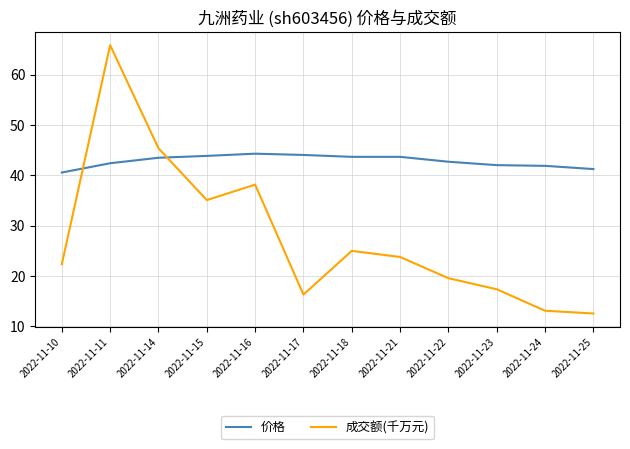

What is the average value of the 成交额(千万元) series?

27.9